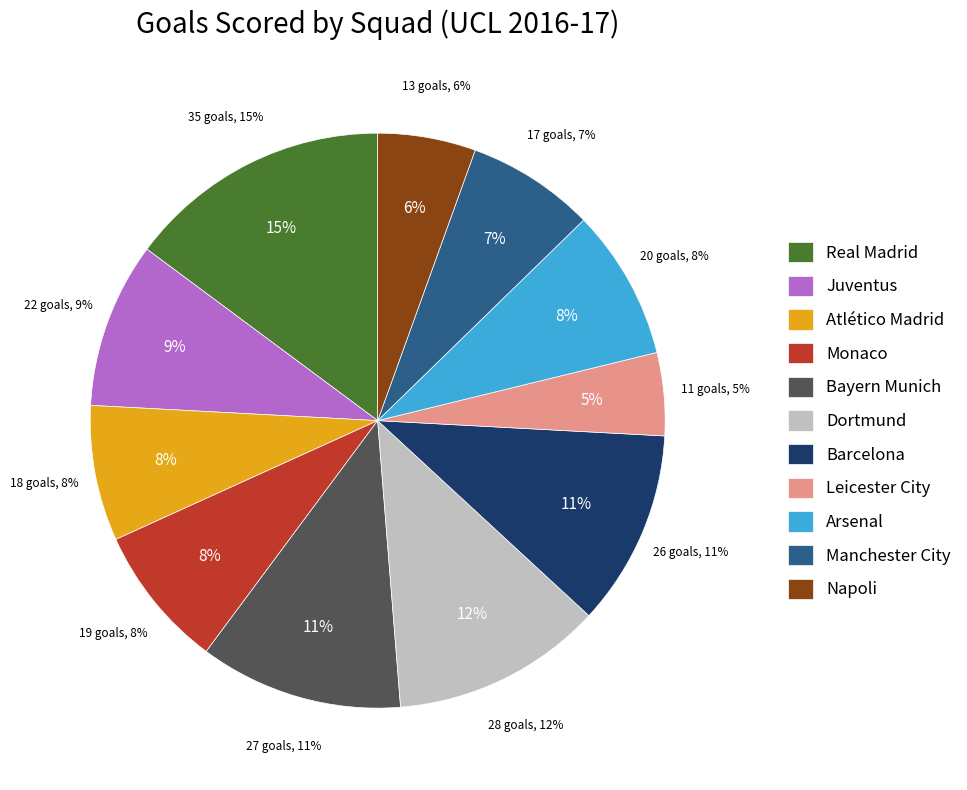

What portion of the pie excludes Bayern Munich?

88.6%